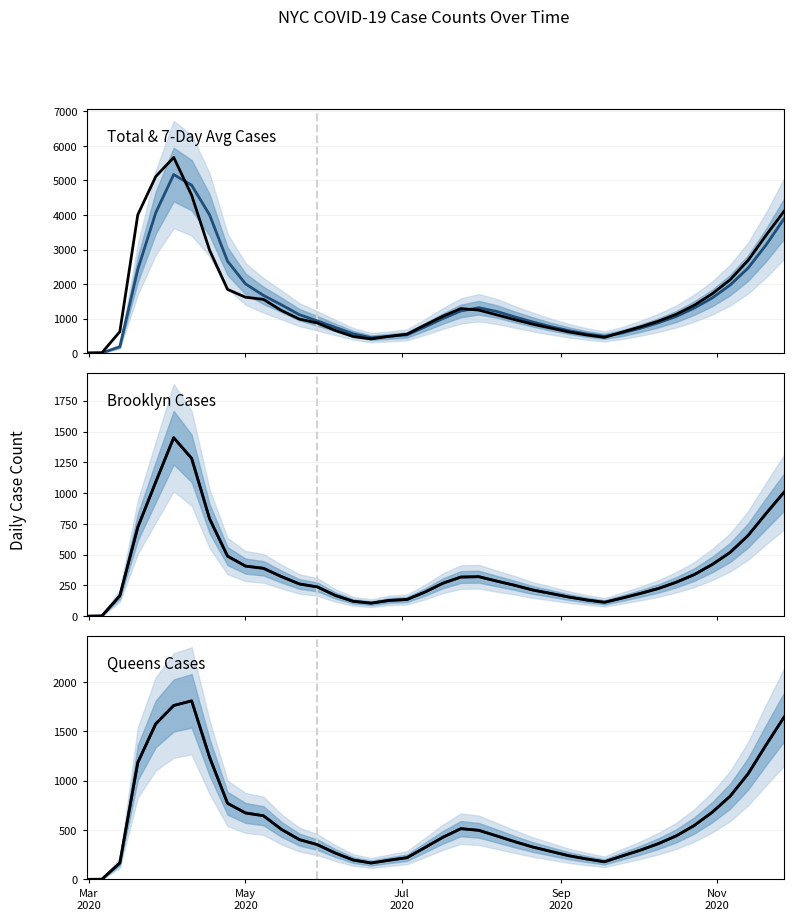

What is the label of the 40th point from the right?

Mar
2020